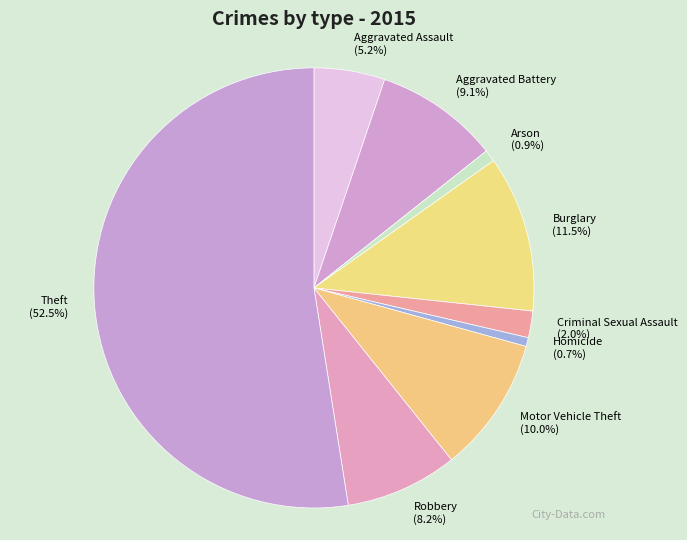

The Motor Vehicle Theft slice represents 2% of the pie. True or false?

False